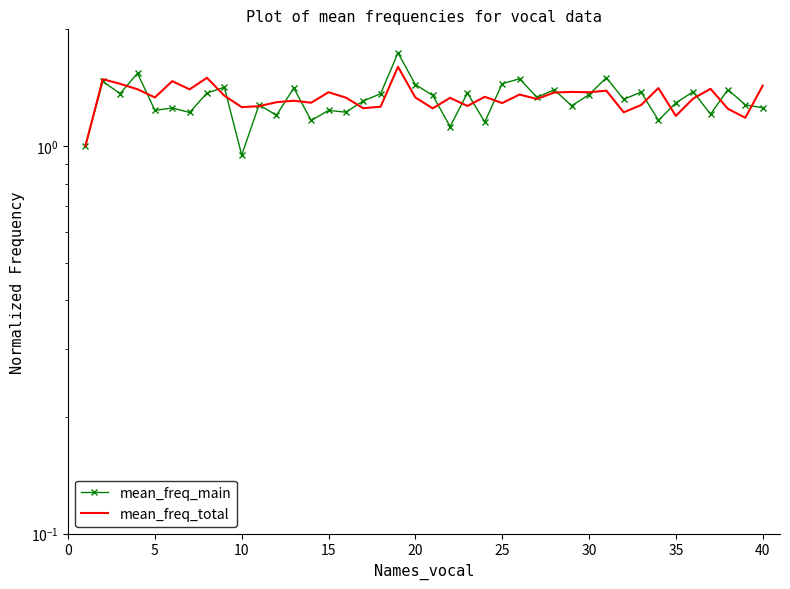

Which series ends up on top after the final intersection of mean_freq_main and mean_freq_total?

mean_freq_total